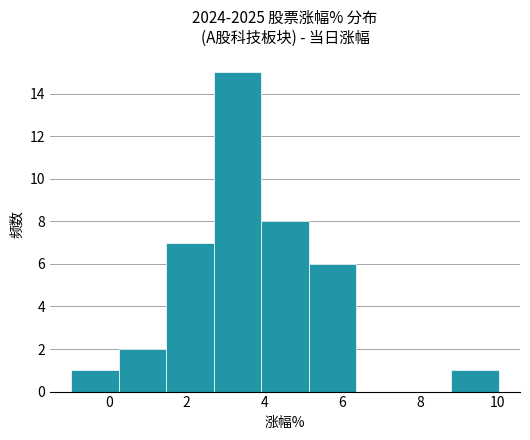

Over which range of the x-axis is the bar tallest?

2.6 to 4.0